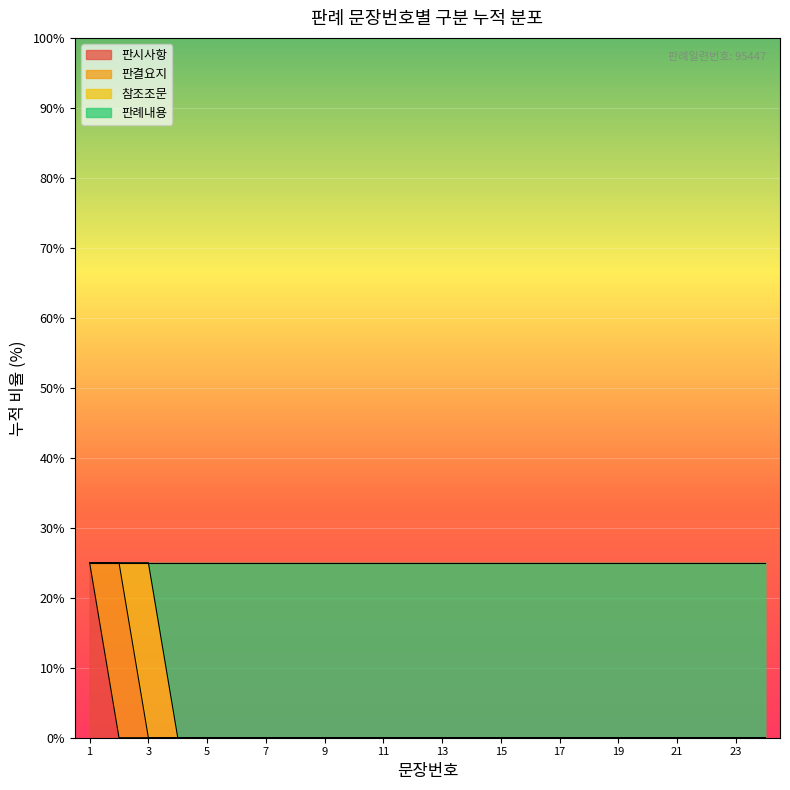

What is the total value across all series at 23?

25